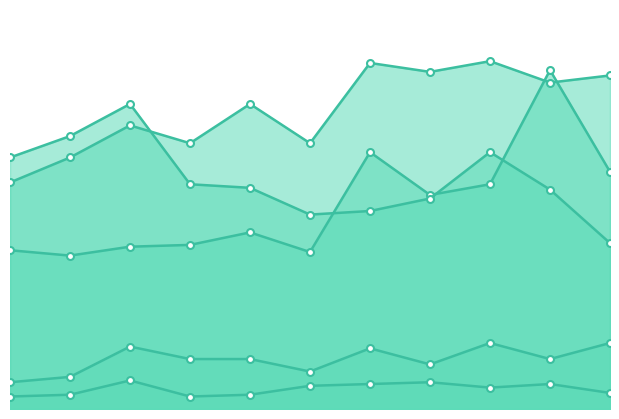

List the labels in order of Homicide value, smallest first.

2015, 2018, 2016, 2019, 2025, 2023, 2020, 2021, 2024, 2022, 2017